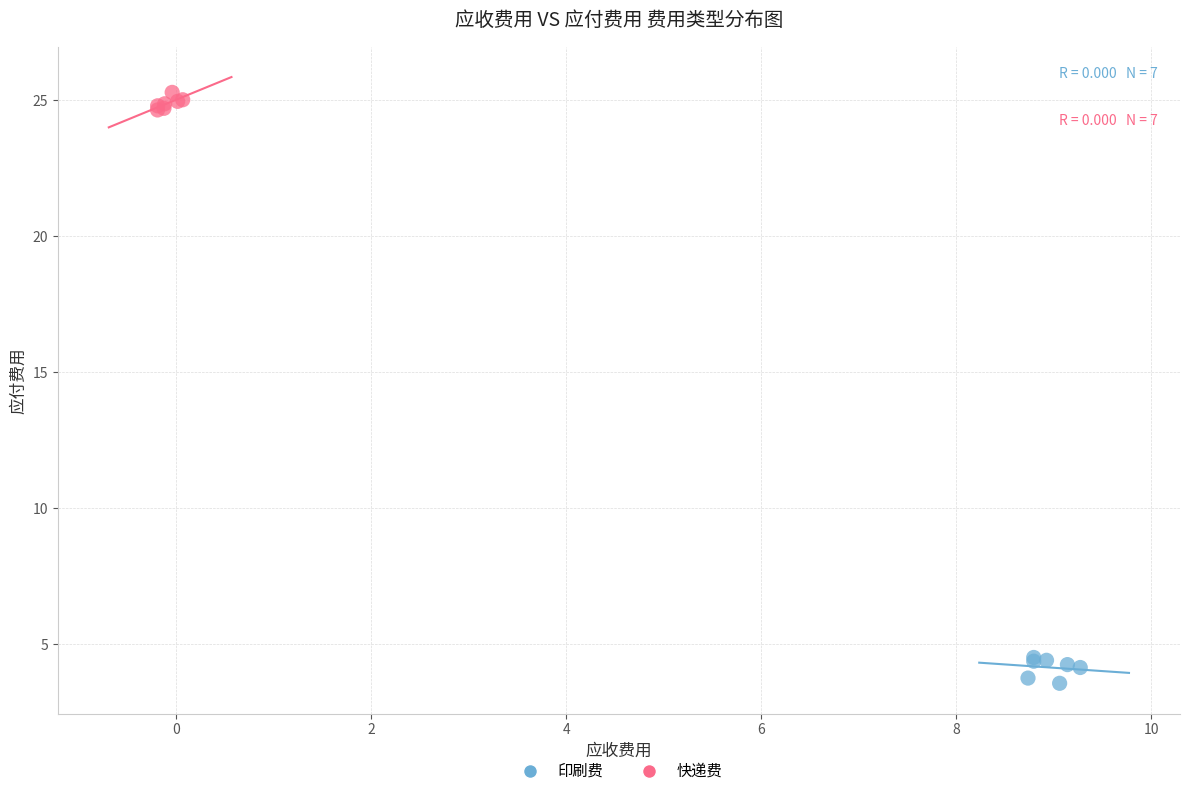

Which series reaches the maximum Y coordinate?

快递费